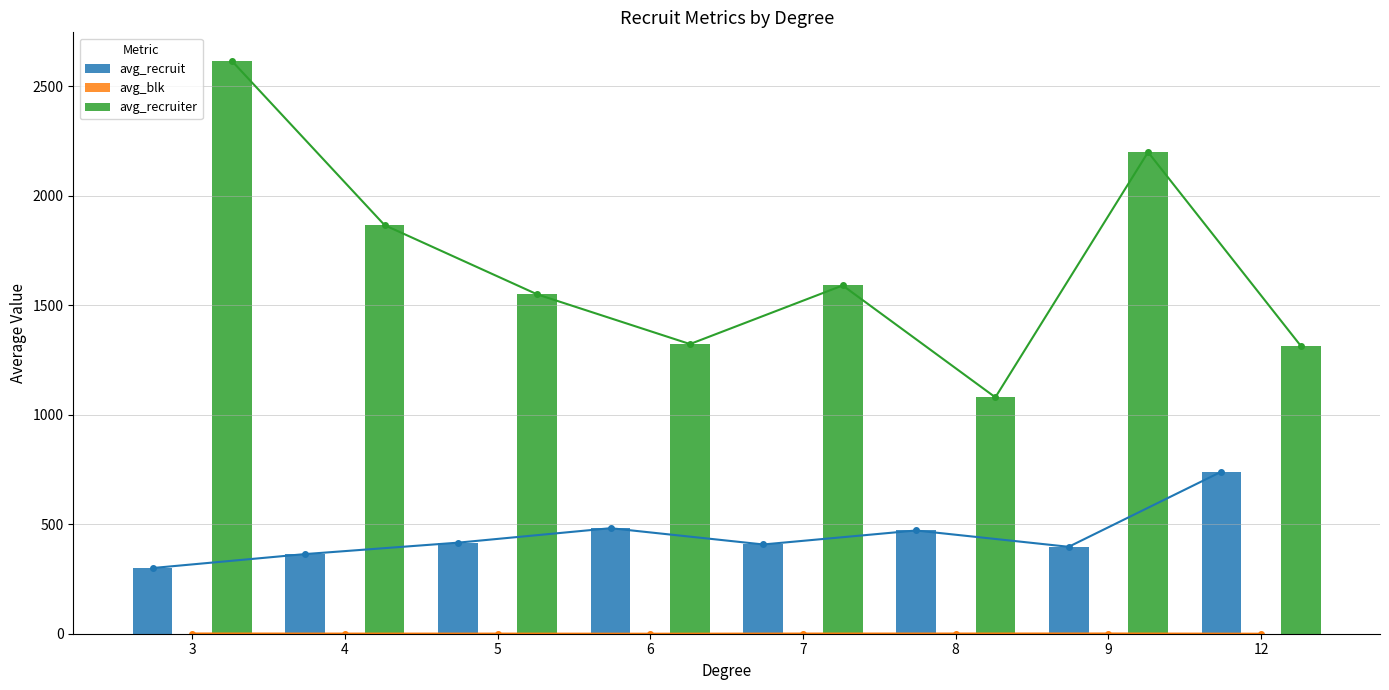

How many groups of bars are there?

8